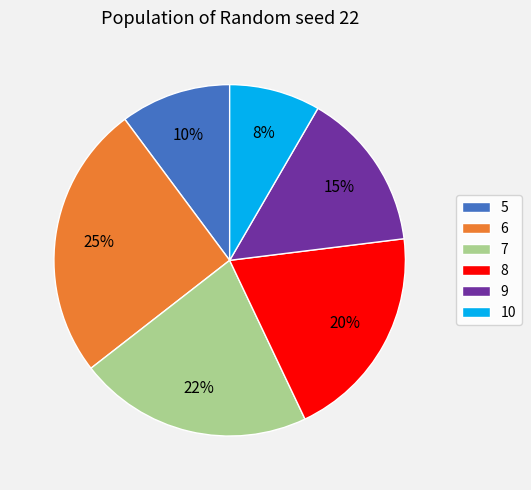

Is there a majority slice in this chart?

No